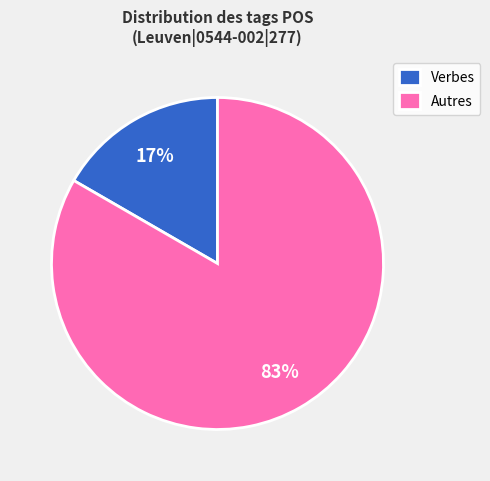

What percentage is the Verbes slice, to the nearest percent?

17%